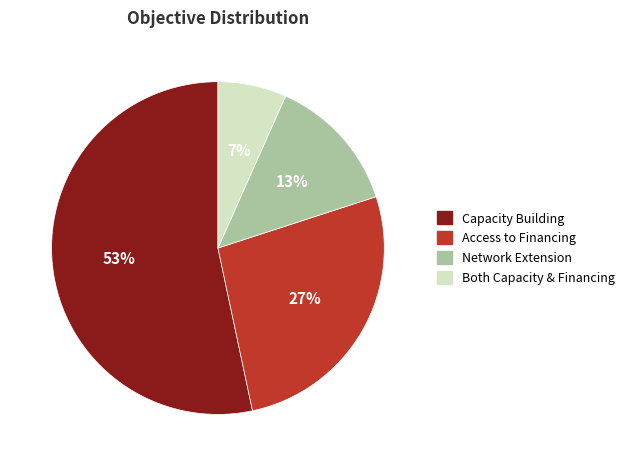

Is there any slice that represents more than half of the pie?

Yes